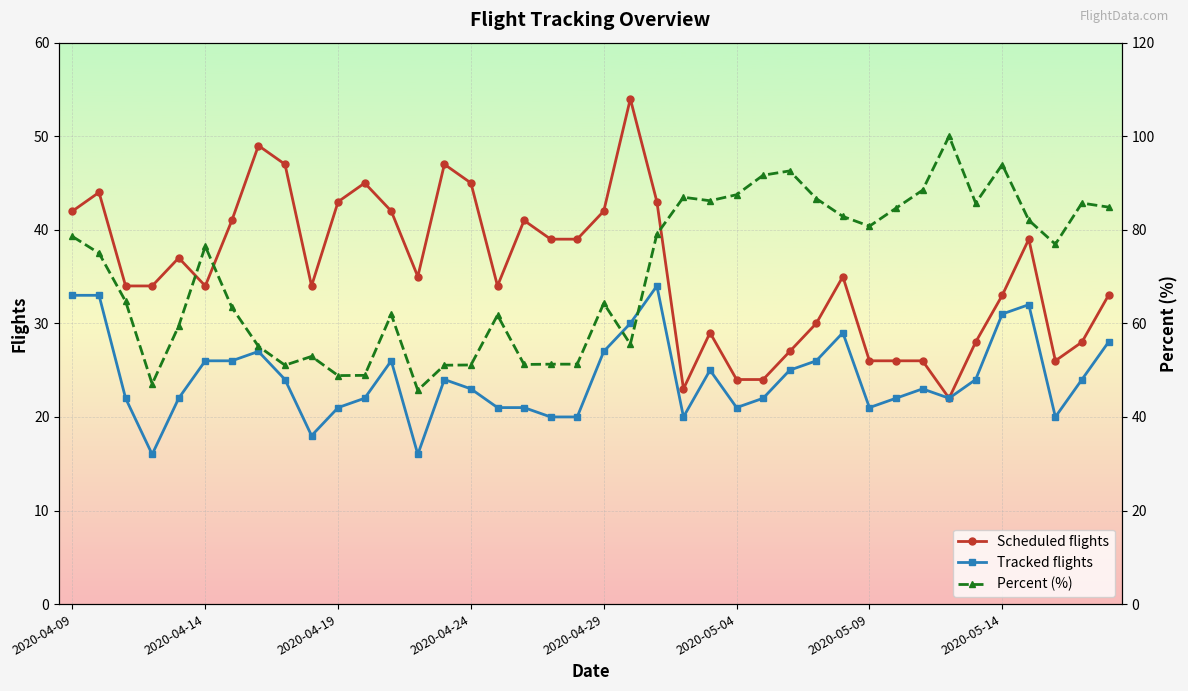

Is it true that Scheduled flights equals 59 at 2020-05-14?

False